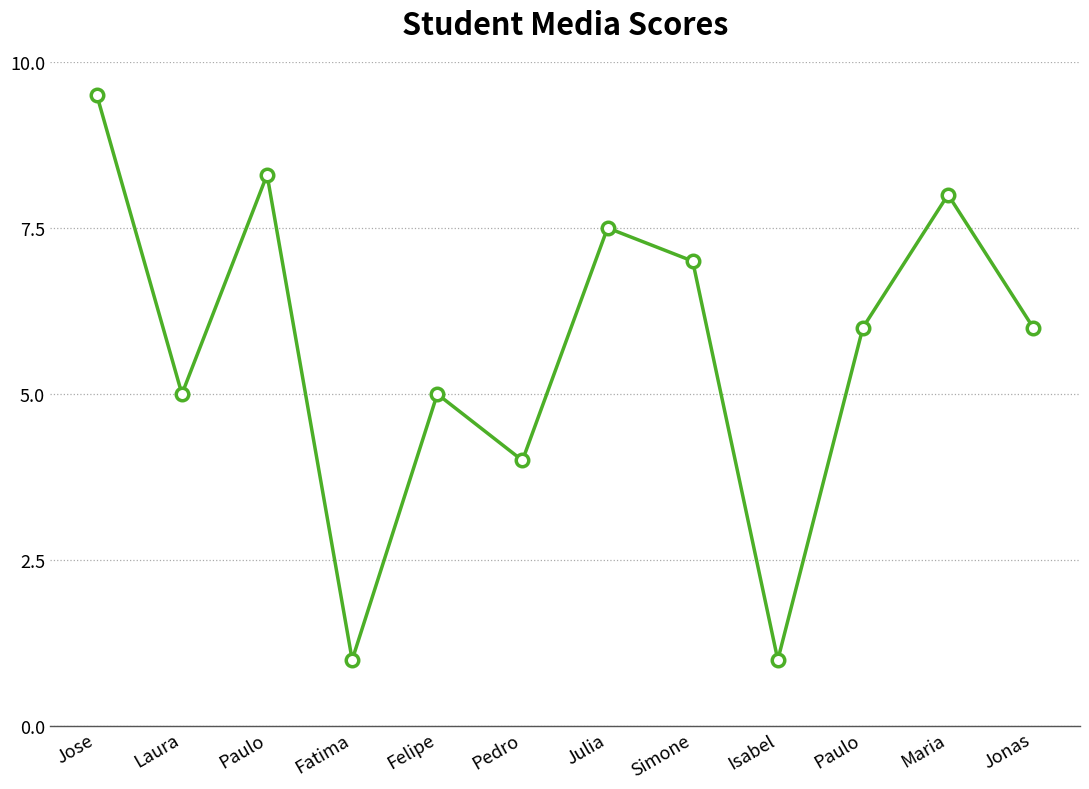

Reading left to right, extract all data points from this chart.

Jose=9.5	Laura=5.0	Paulo=8.3	Fatima=1.0	Felipe=5.0	Pedro=4.0	Julia=7.5	Simone=7.0	Isabel=1.0	Paulo=6.0	Maria=8.0	Jonas=6.0